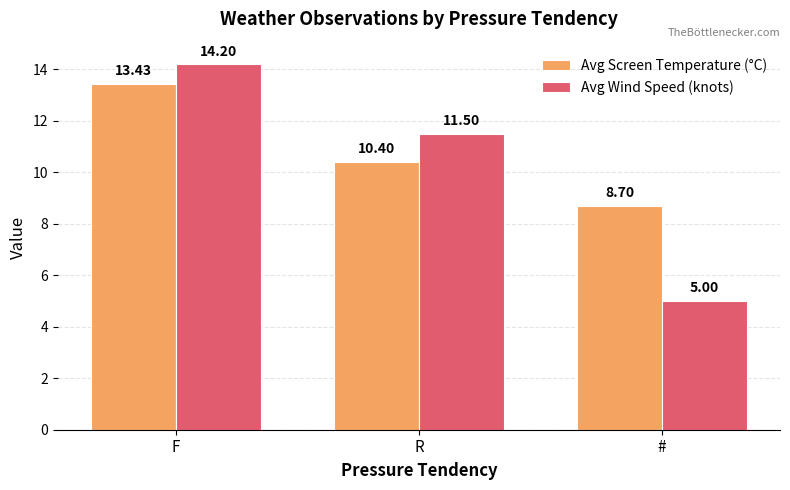

What is the difference between the highest and lowest values at #?

3.7